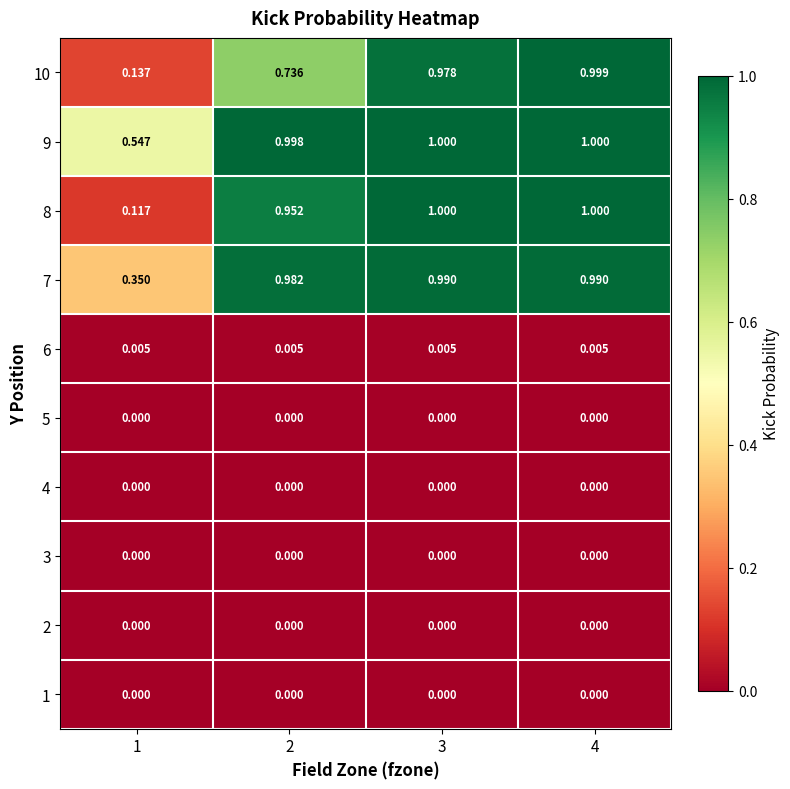

Is the value of 7 at 3 greater than the value of 2 at 4?

Yes